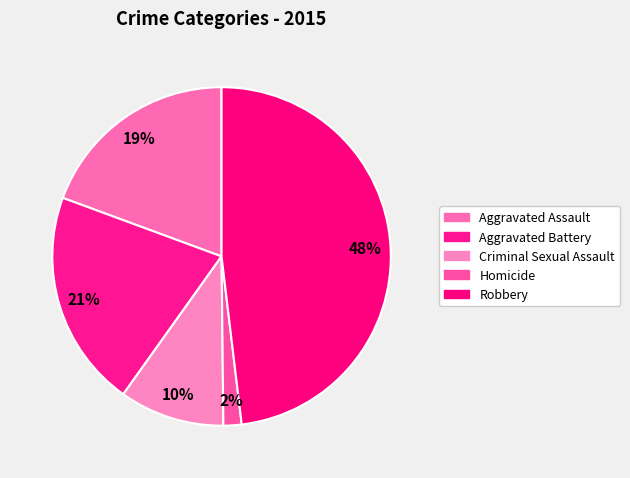

Combined, what portion of the pie is Aggravated Assault and Aggravated Battery?

40.1%